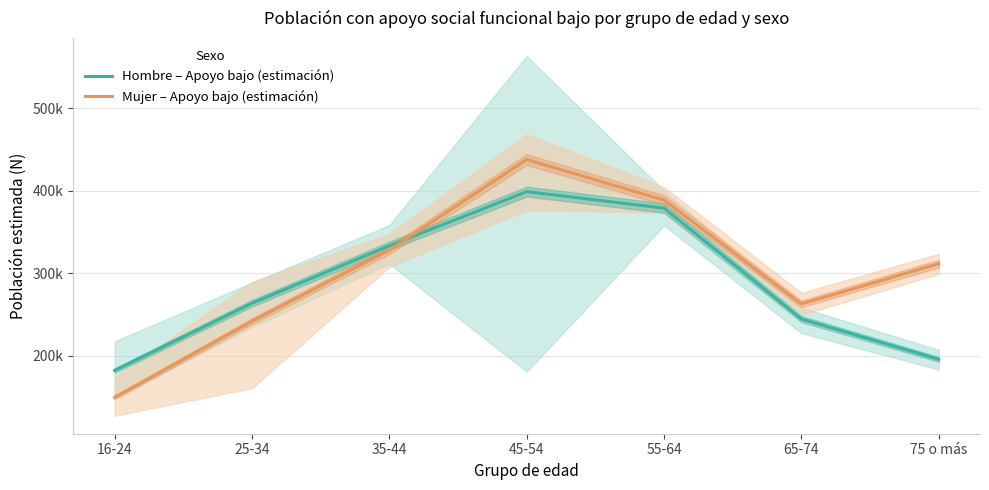

Where is Mujer – Apoyo bajo (estimación) nearest to the value 293625?

75 o más